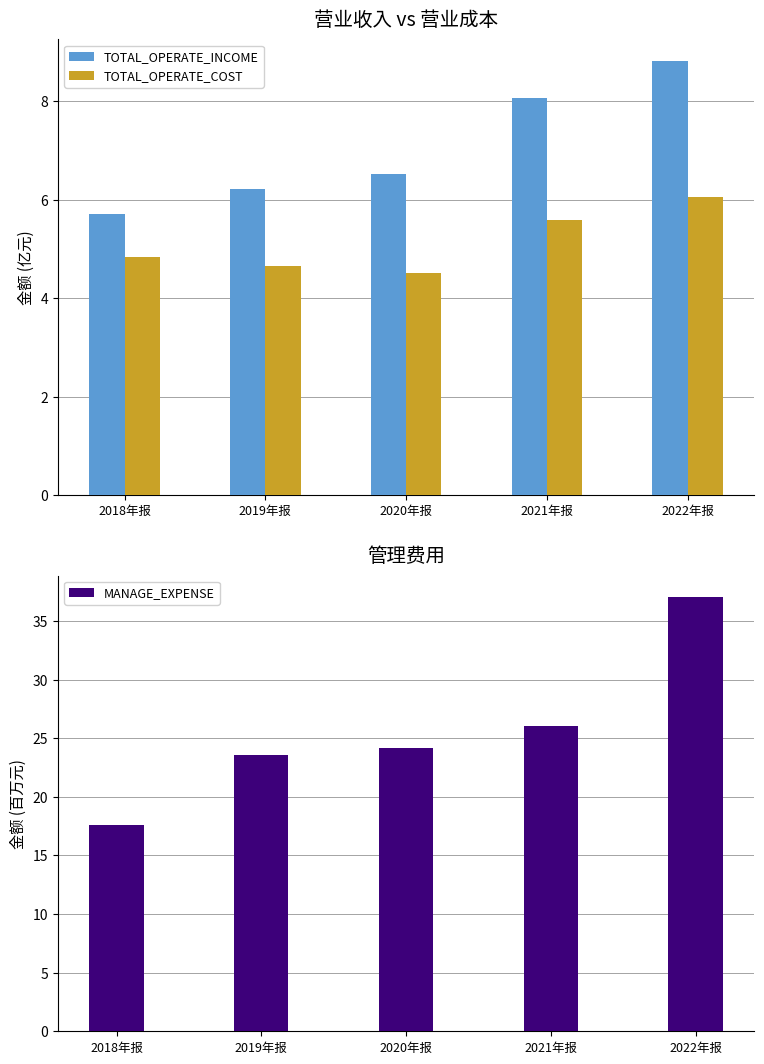

At 2022年报, list the series in order from largest to smallest.

MANAGE_EXPENSE, TOTAL_OPERATE_INCOME, TOTAL_OPERATE_COST